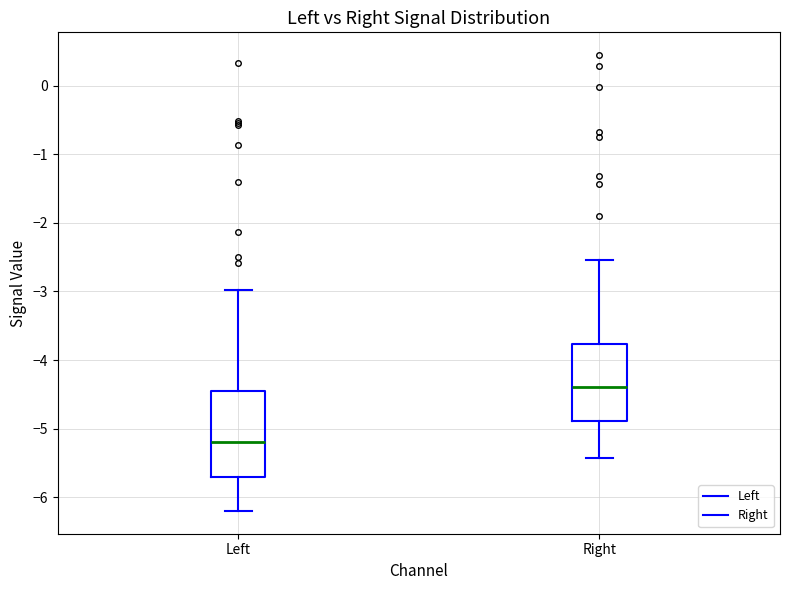

Which box's median line is the lowest?

Left